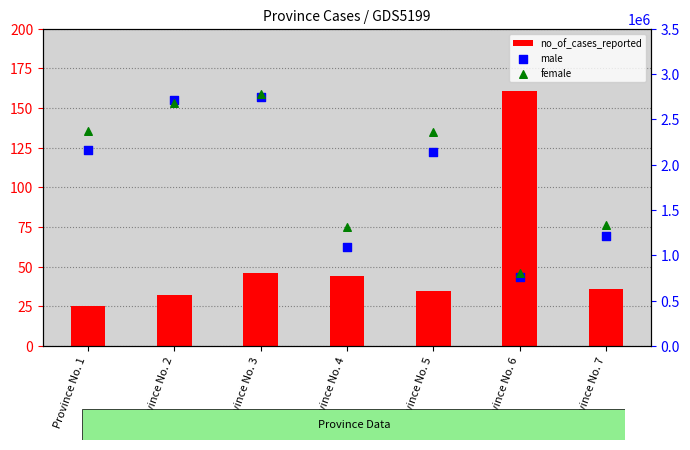

Which series has the largest Y range (max minus min)?

male